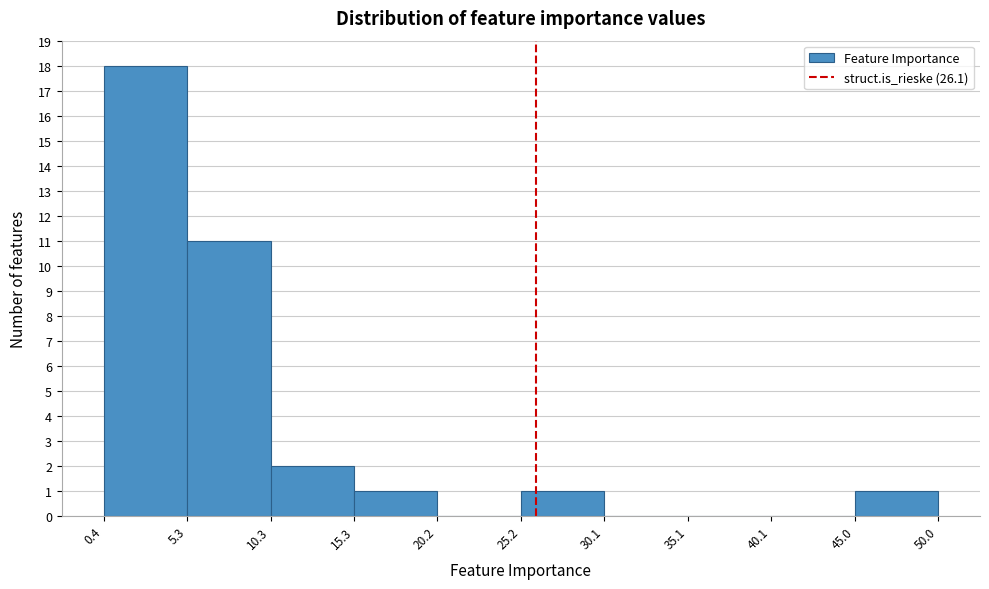

Which range on the x-axis has the tallest bar?

0.4 to 5.3